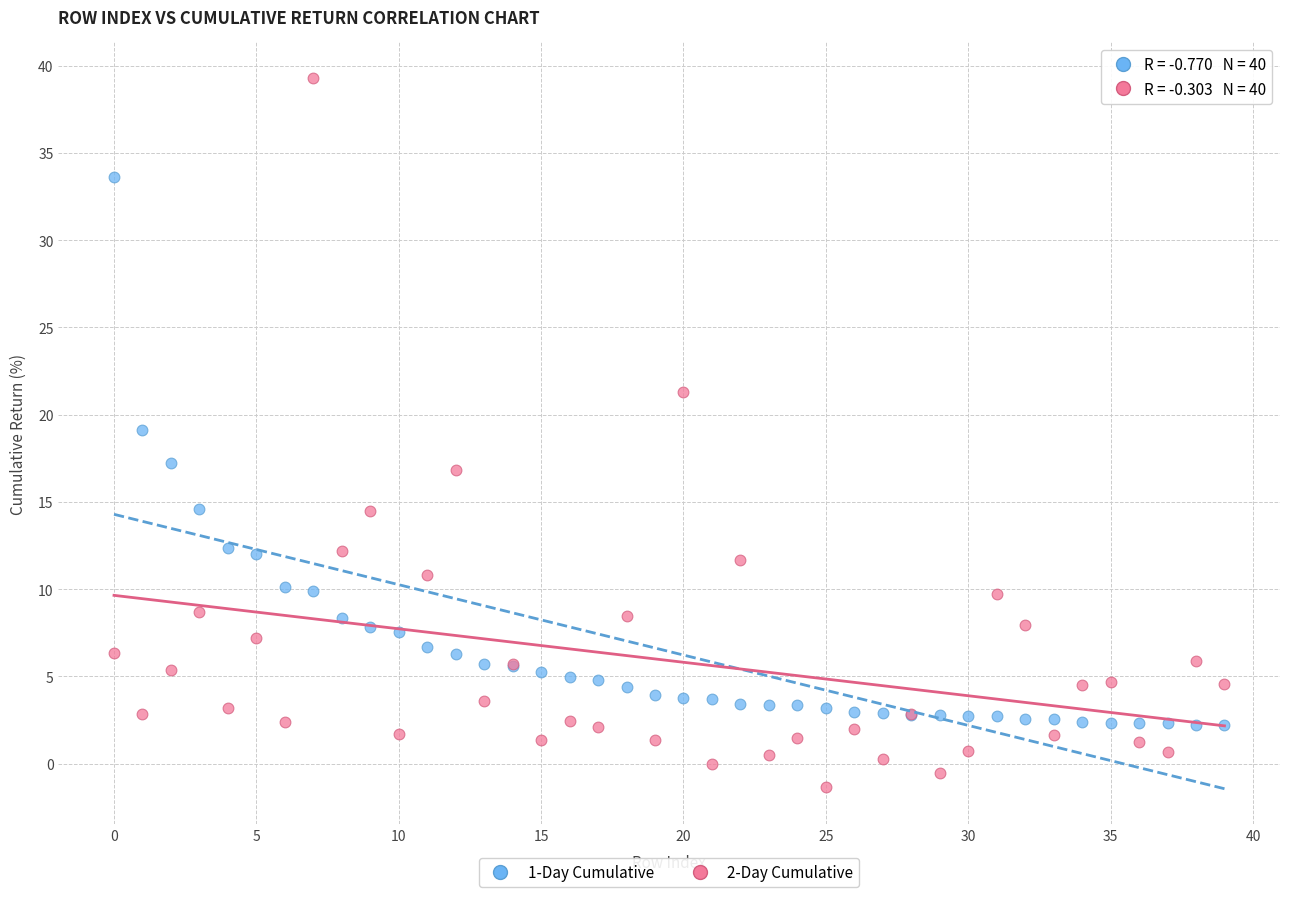

Which series reaches the maximum Y coordinate?

2-Day Cumulative